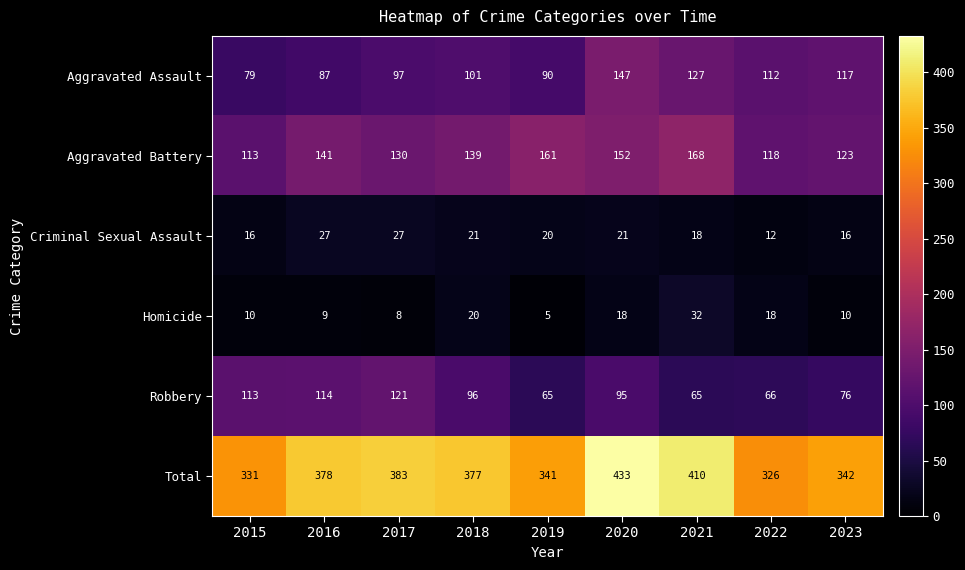

What is the maximum value shown in the chart?

433